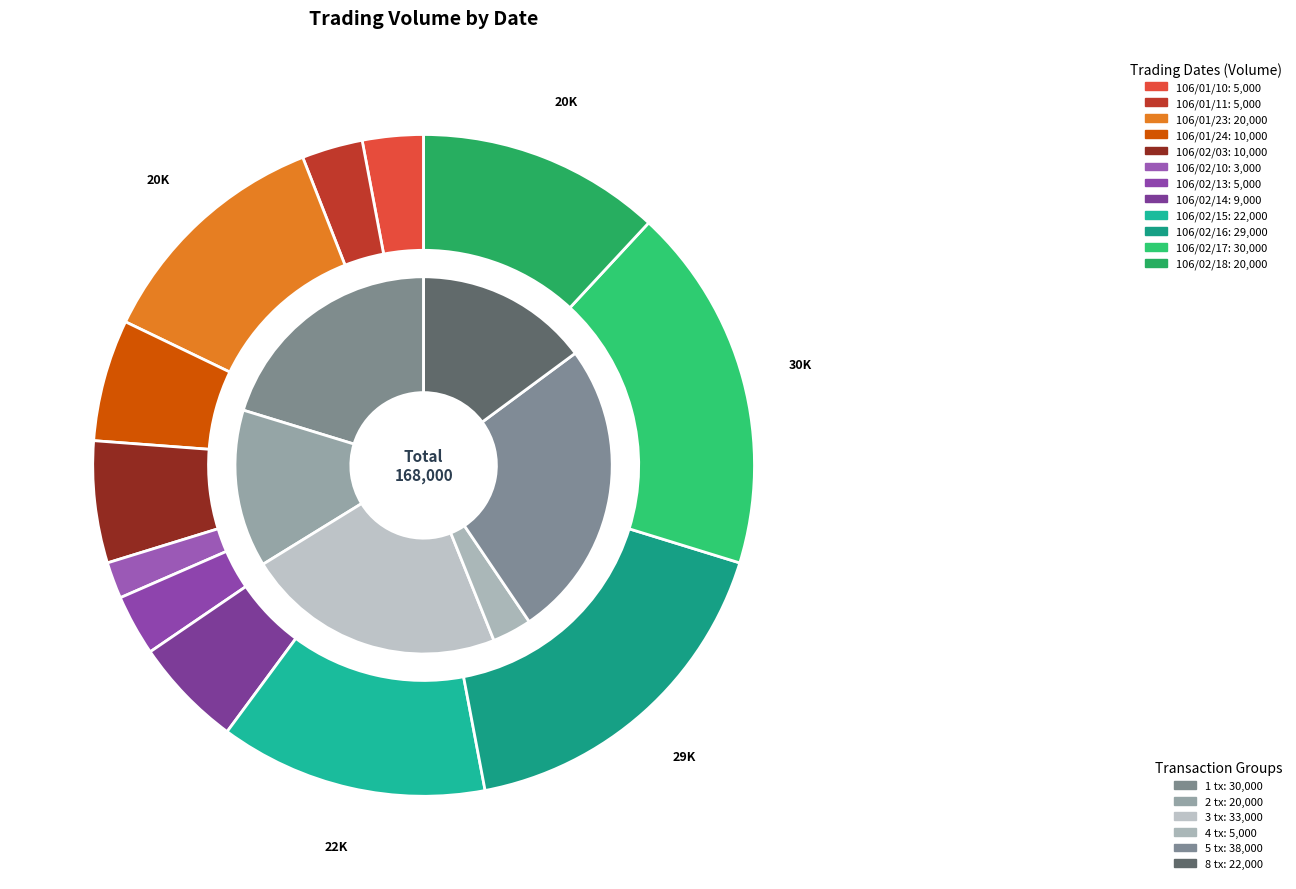

What is the largest slice in the pie chart?

106/02/17